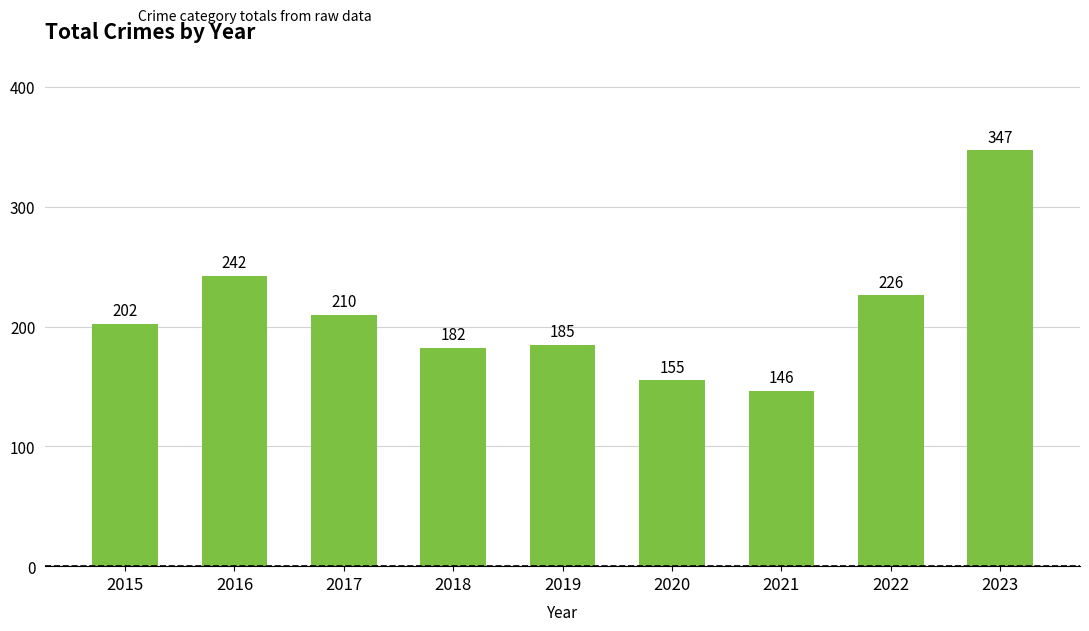

At which category does the chart reach its minimum across all series?

2021